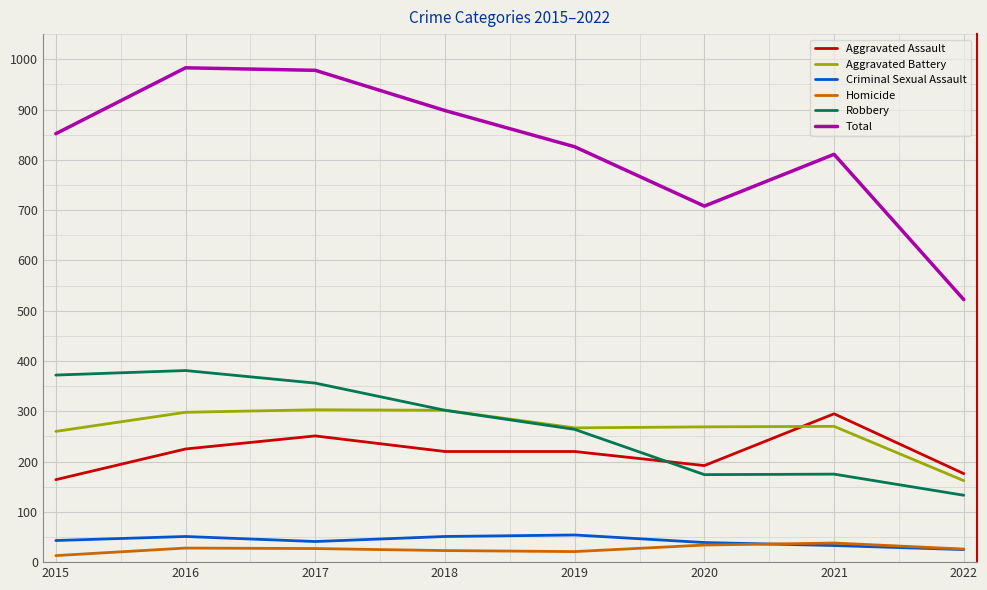

True or false: Total and Homicide cross at least once.

False